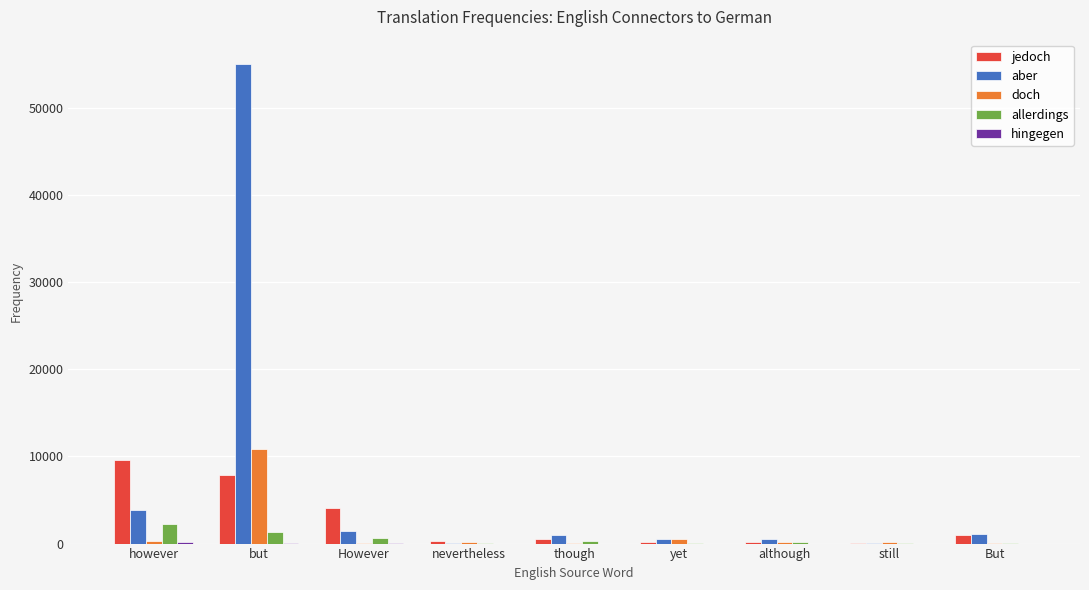

Which category has the highest value in the doch series?

but